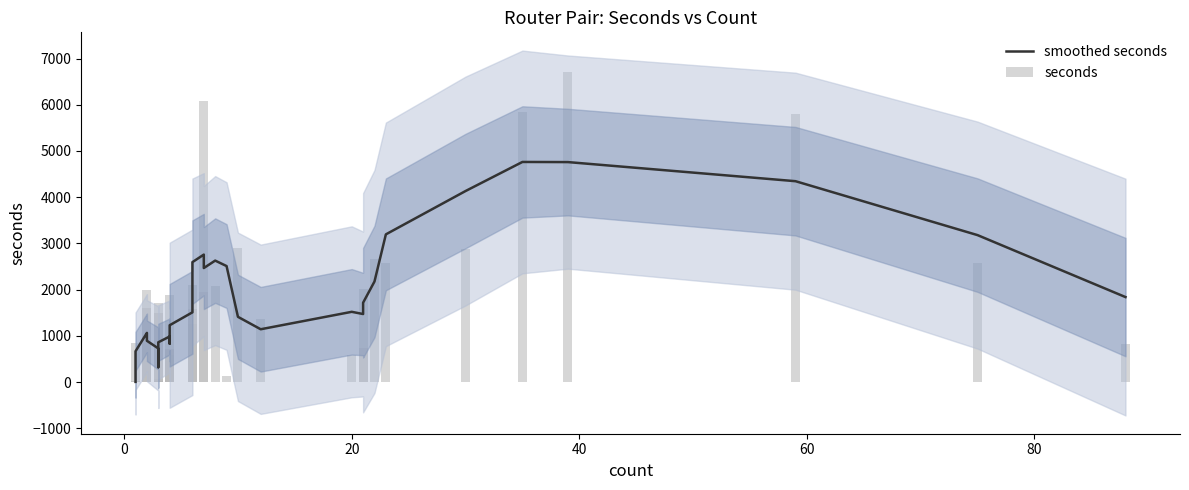

At how many categories does at least one series exceed 975?

28